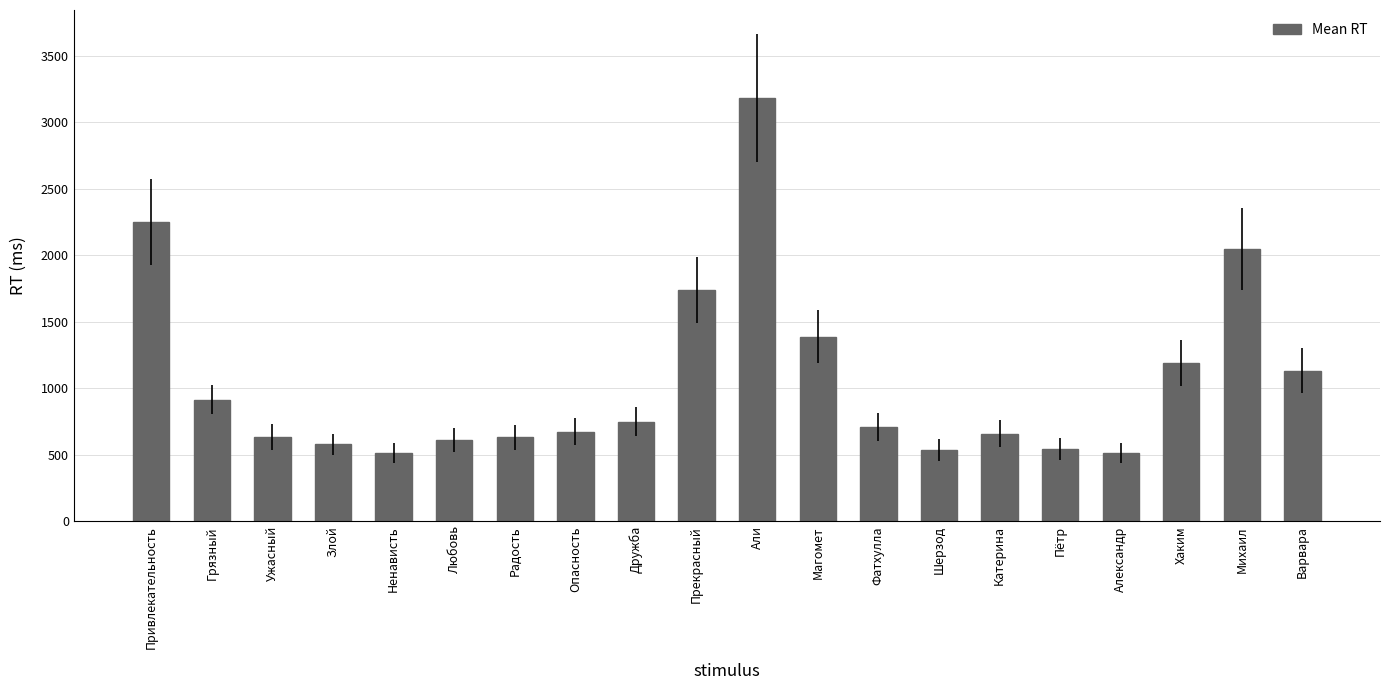

Which has a higher value, Привлекательность or Злой?

Привлекательность